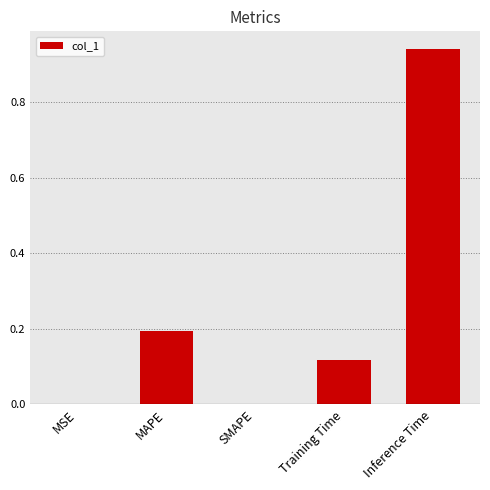

Which label corresponds to the largest value in the chart?

Inference Time